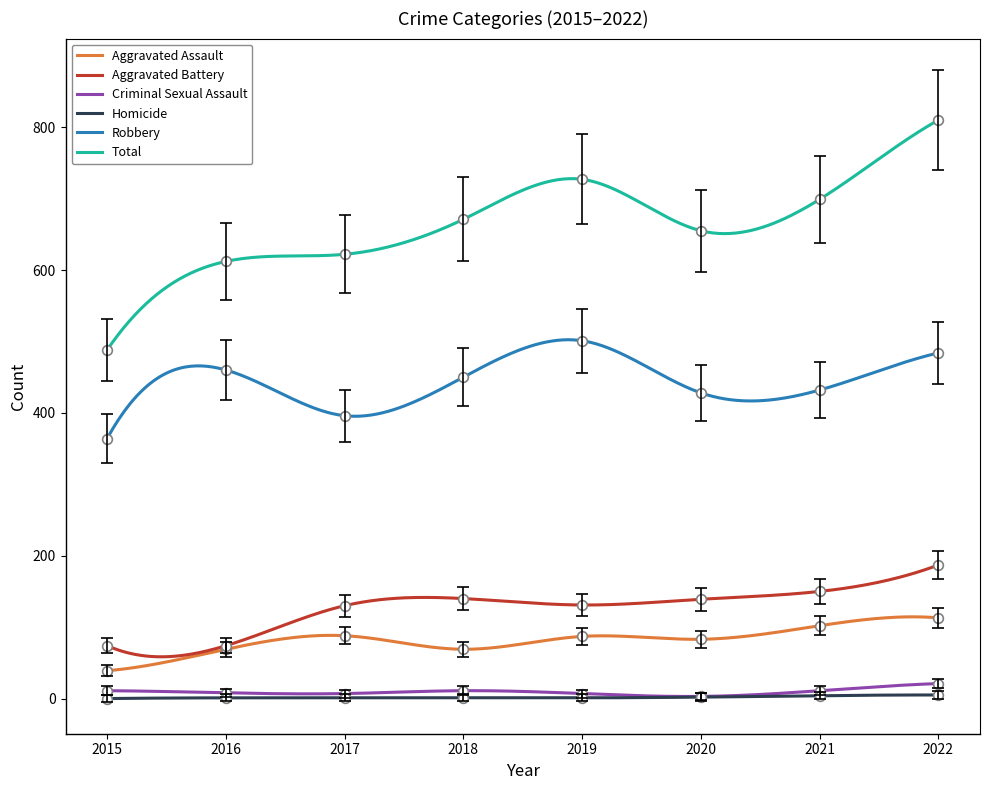

Which series has the largest range (max minus min)?

Total